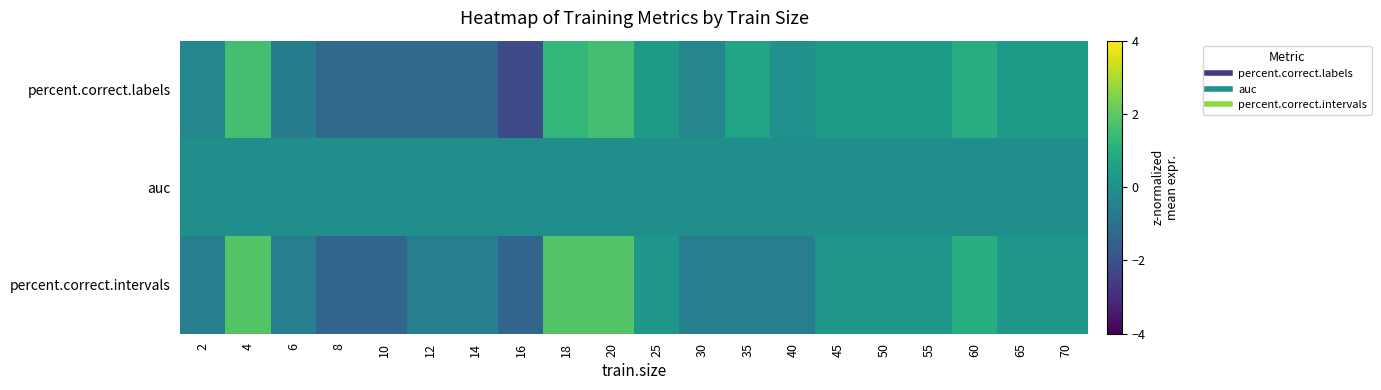

Reading left to right, list all the values displayed in this chart.

percent.correct.labels: 2=-0.3	4=1.6	6=-0.6	8=-1.2	10=-1.2	12=-1.2	14=-1.2	16=-2.2	18=1.3	20=1.6	25=0.3	30=-0.3	35=0.7	40=0.0	45=0.3	50=0.3	55=0.3	60=1.0	65=0.3	70=0.3
auc: 2=-0.0	4=-0.0	6=-0.0	8=-0.0	10=-0.0	12=-0.0	14=-0.0	16=-0.0	18=-0.0	20=-0.0	25=-0.0	30=-0.0	35=-0.0	40=-0.0	45=-0.0	50=-0.0	55=-0.0	60=-0.0	65=-0.0	70=-0.0
percent.correct.intervals: 2=-0.6	4=1.9	6=-0.6	8=-1.4	10=-1.4	12=-0.6	14=-0.6	16=-1.4	18=1.9	20=1.9	25=0.2	30=-0.6	35=-0.6	40=-0.6	45=0.2	50=0.2	55=0.2	60=1.1	65=0.2	70=0.2